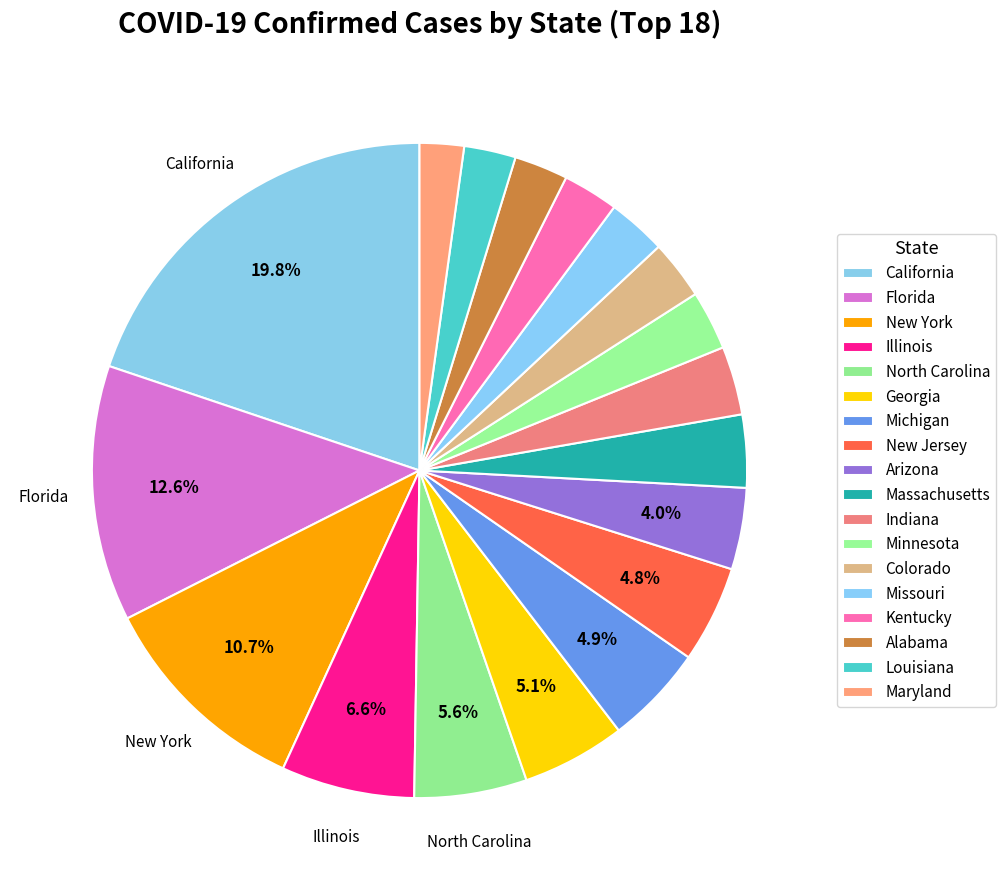

How many segments does this pie chart have?

18